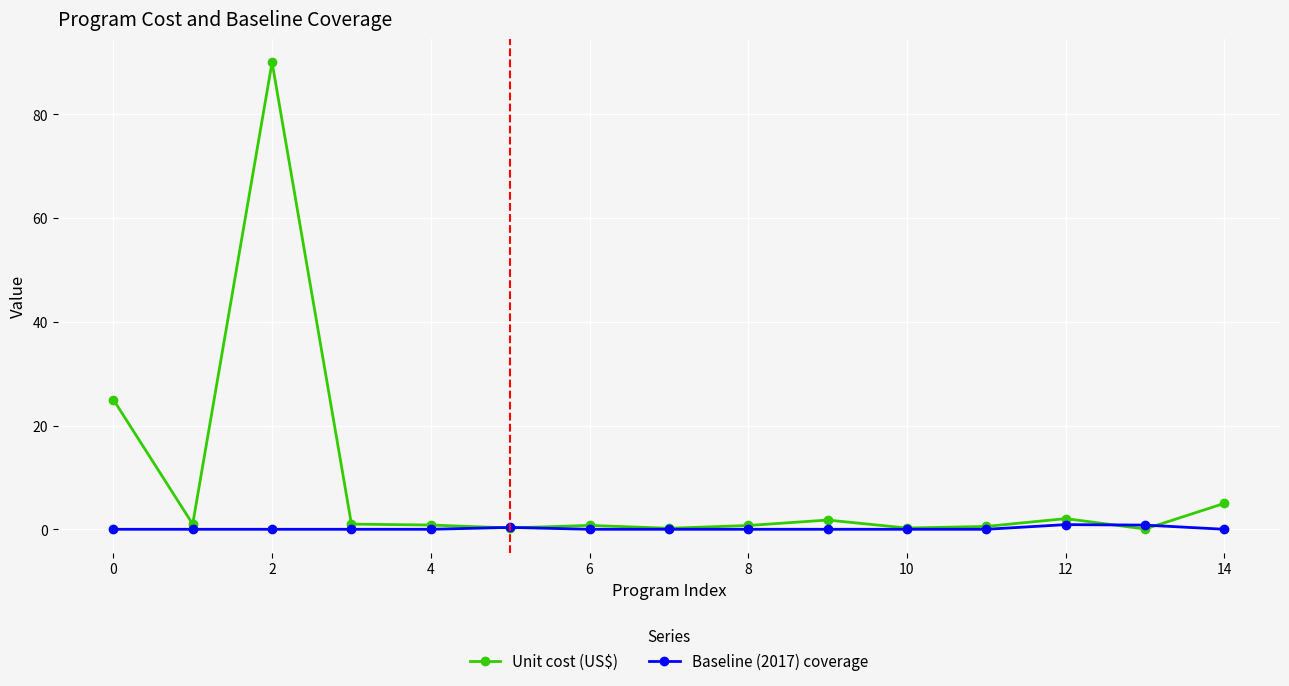

List the series in order of their overall mean, lowest first.

Baseline (2017) coverage, Unit cost (US$)